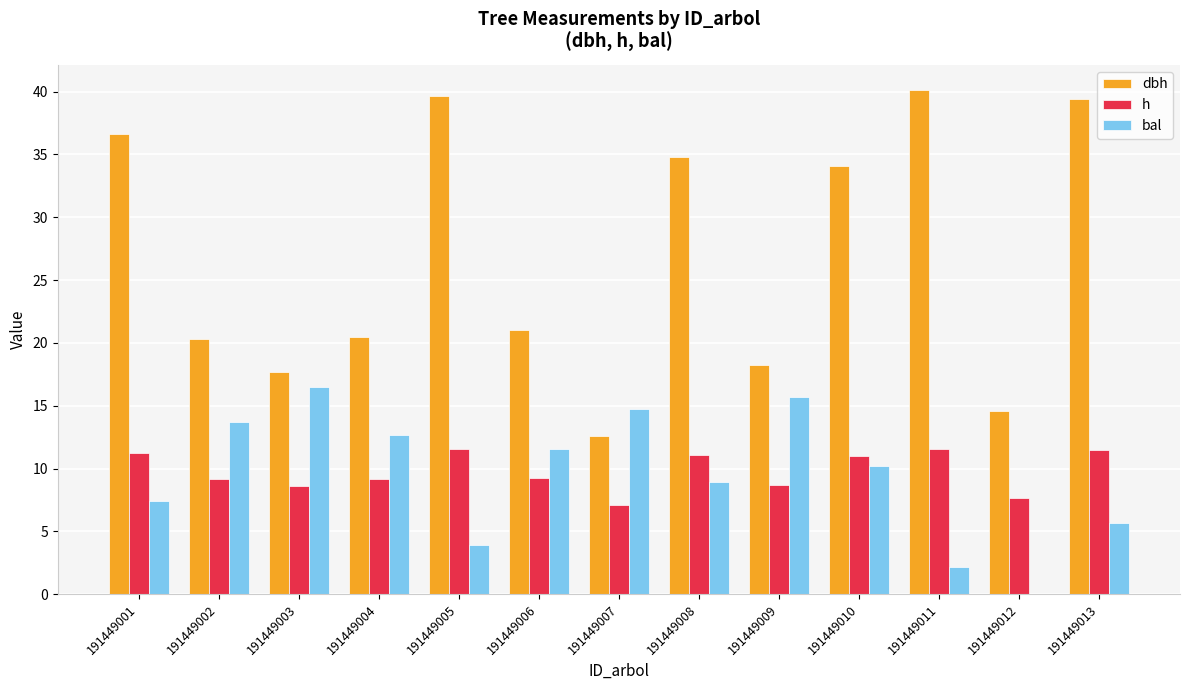

How many positive values does the bal series have?

12